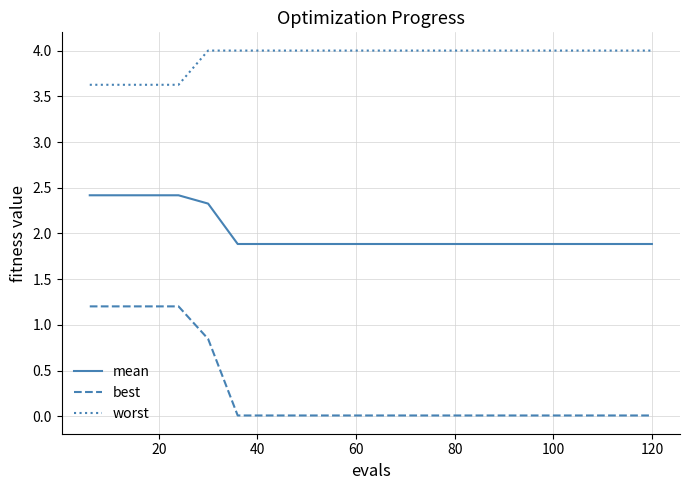

Which series has the widest spread of values?

best